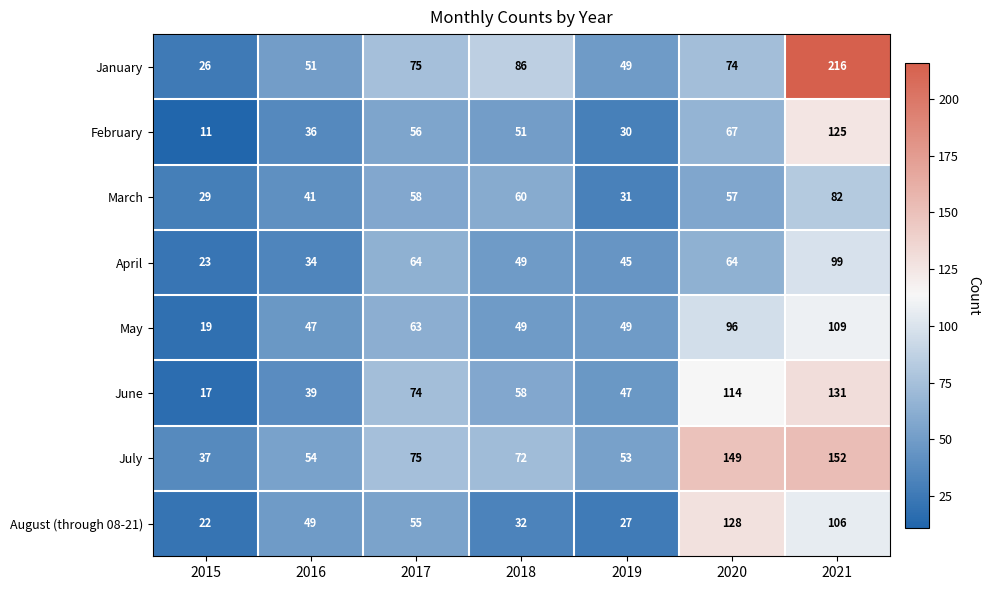

What is the difference between the second highest and minimum values in the March series?

31